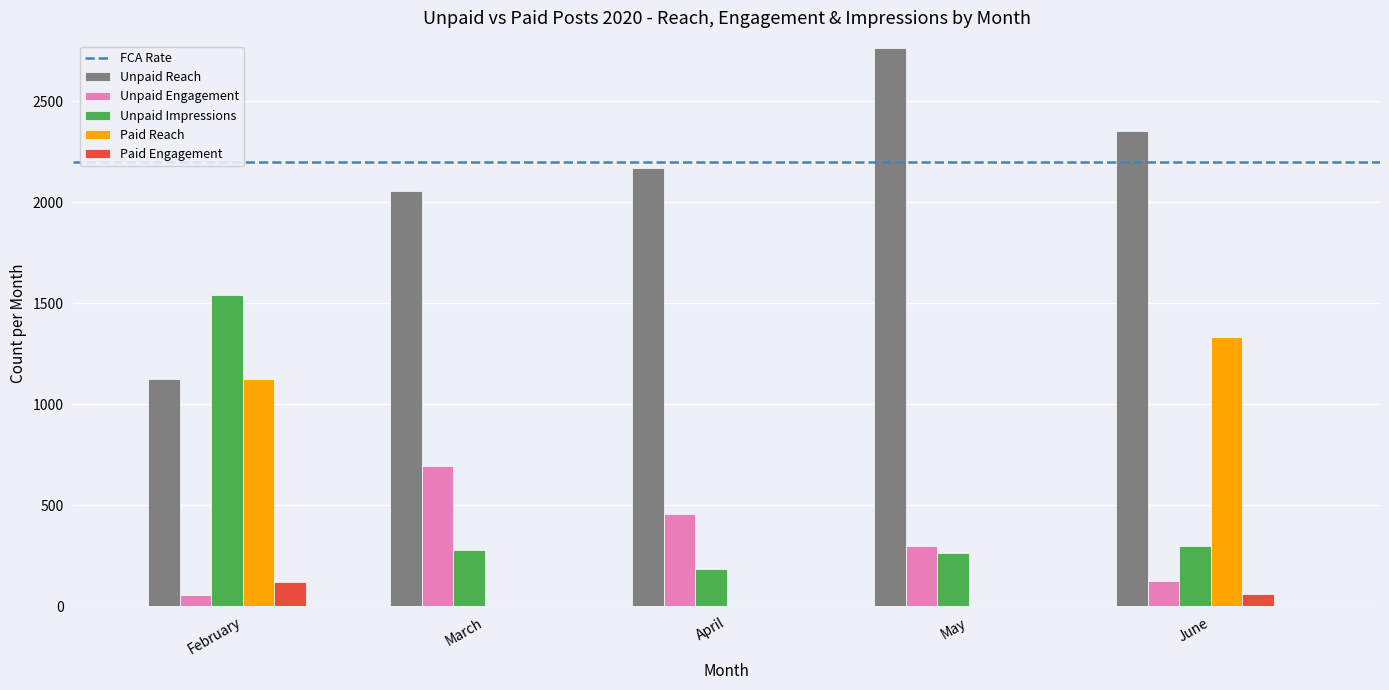

Is the value of Paid Reach at February greater than the value of Unpaid Engagement at April?

Yes